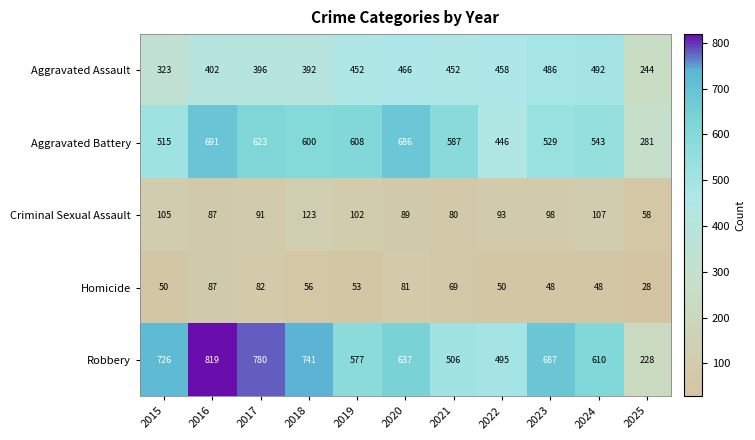

Between 2018 and 2020, which series saw the biggest shift?

Robbery